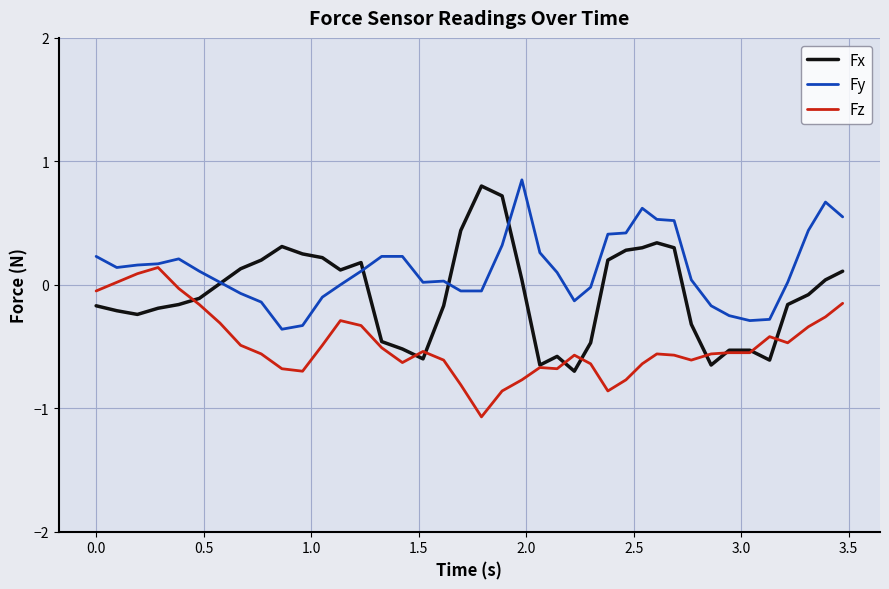

Count the number of data series in this chart.

3